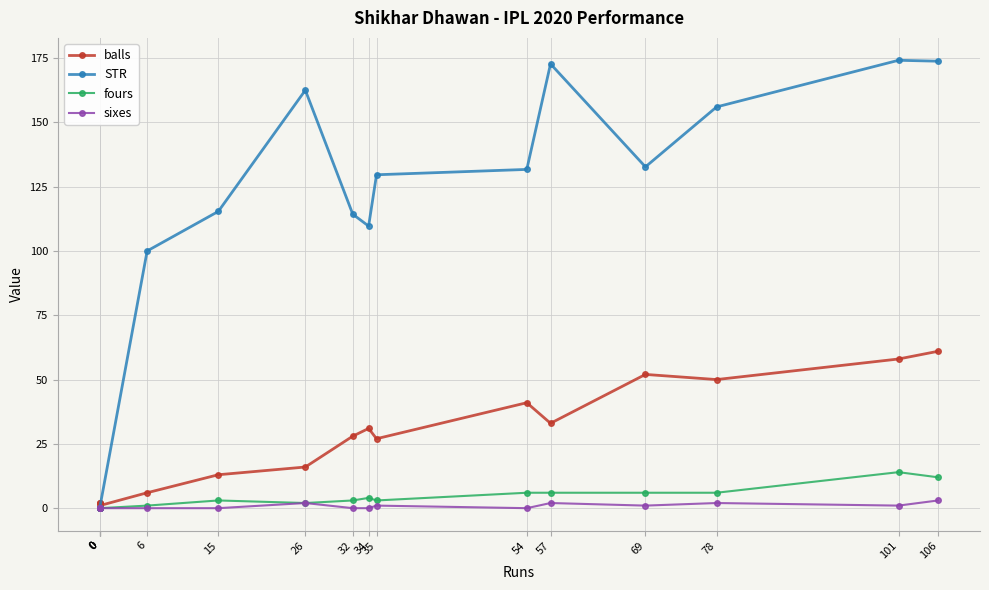

What is the difference between the maximum and minimum values in the fours series?

14.0